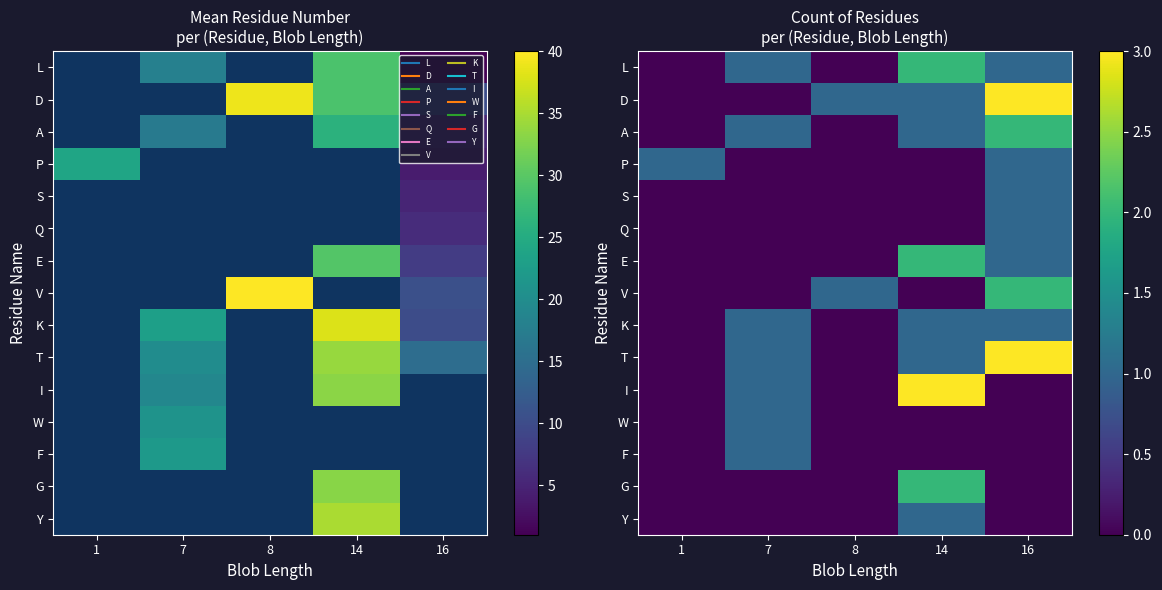

Which category has the highest value across all series?

16